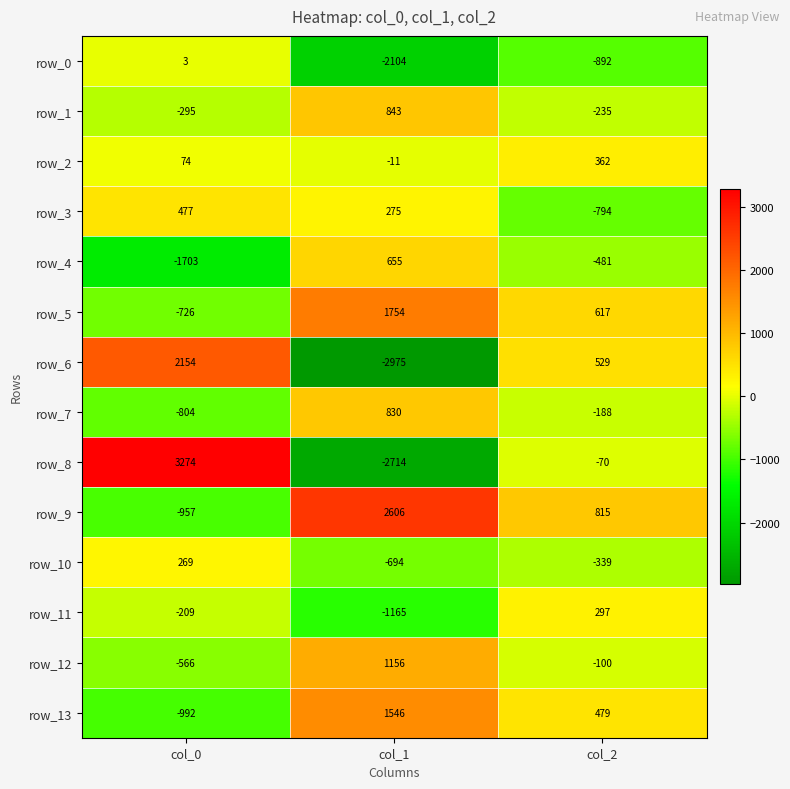

Read the row_8 value at col_1.

-2714